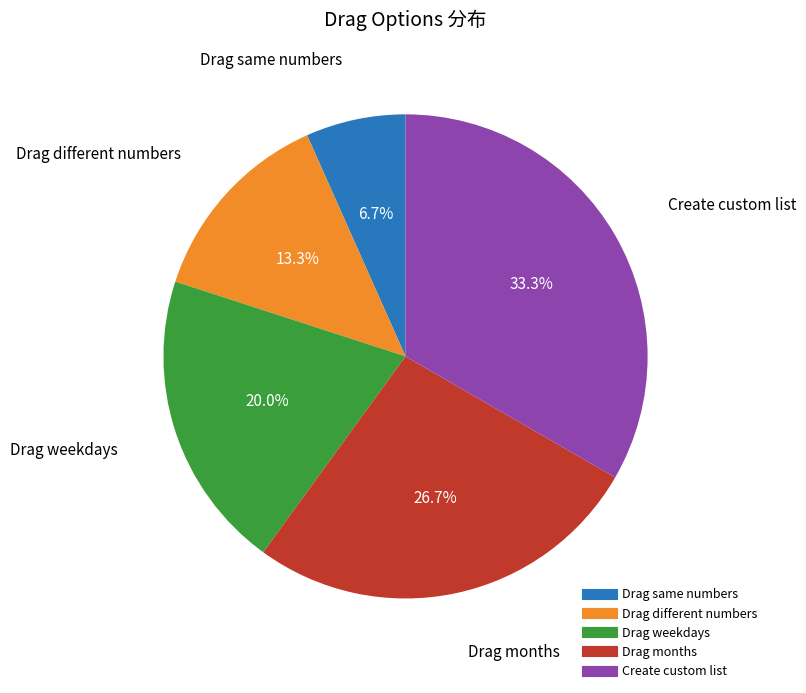

Count the number of slices in the pie.

5